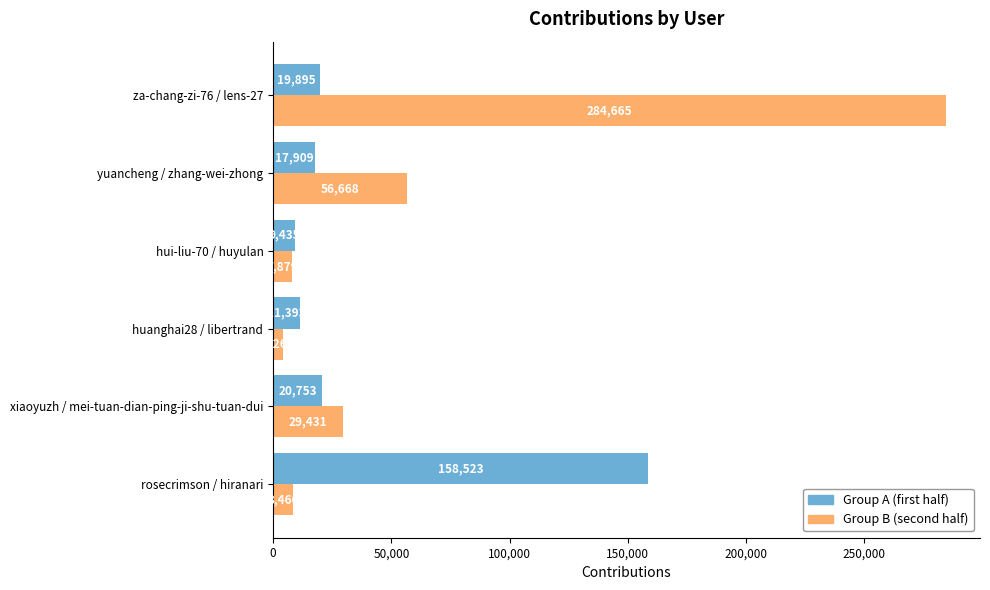

What is the spread (max minus min) of values at hui-liu-70 / huyulan?

1556